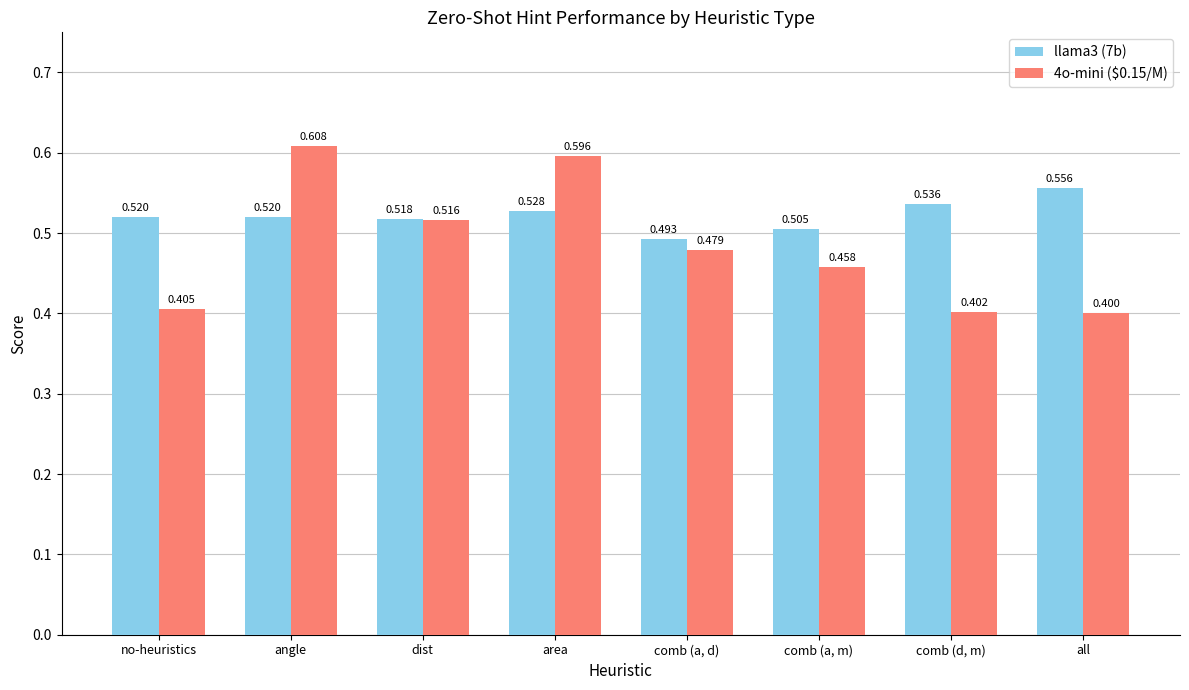

Which series has the widest spread of values?

4o-mini ($0.15/M)